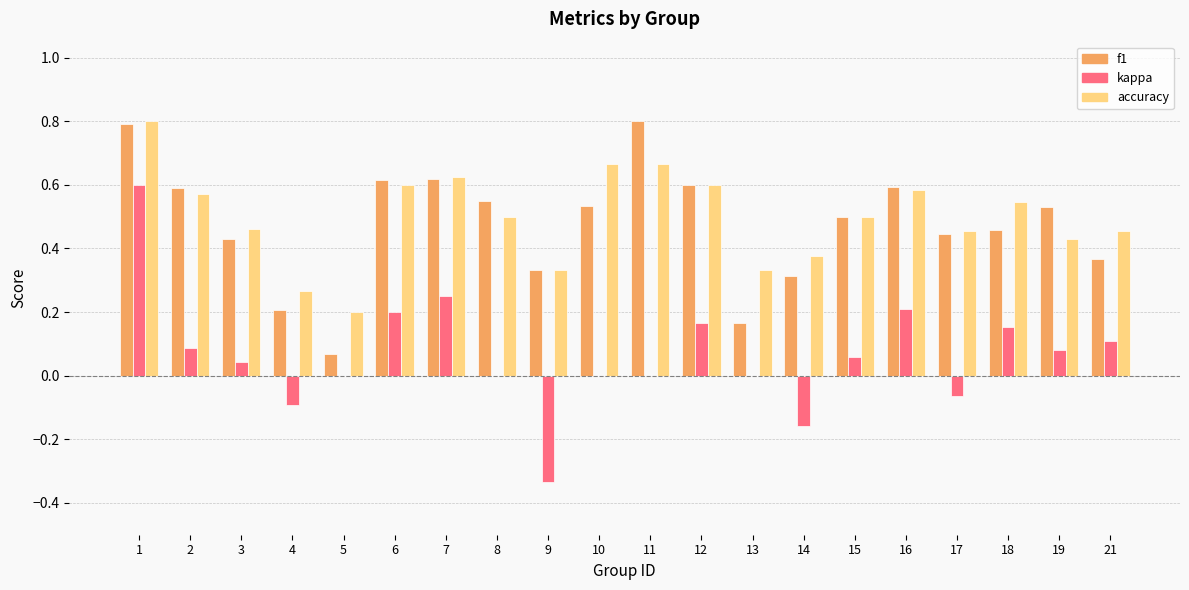

The value of f1 at 3 is 0.2. True or false?

False